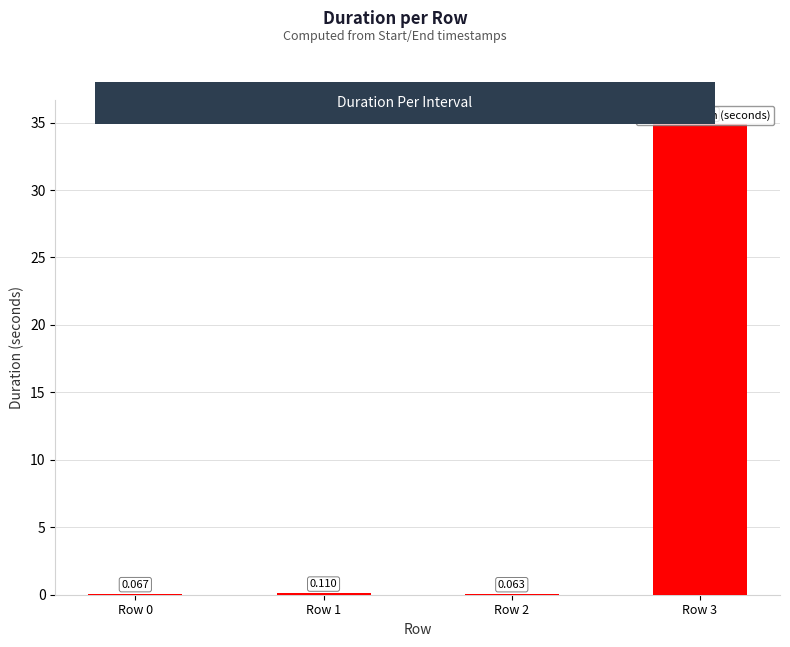

Is it true that the value at Row 2 is 0.1?

False